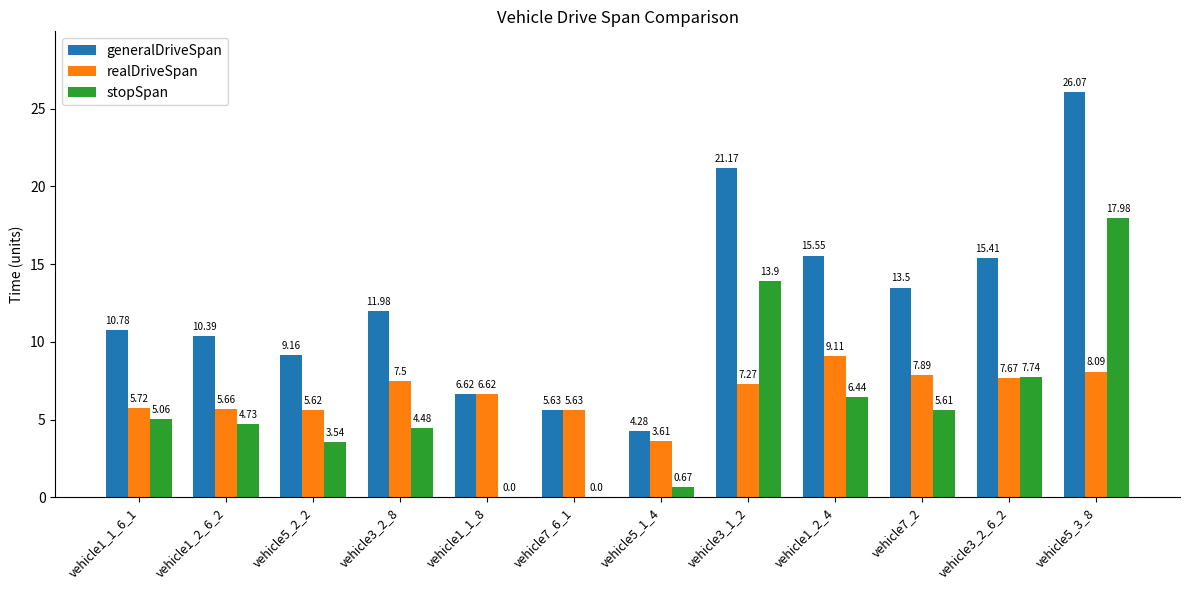

Is the value of stopSpan at vehicle1_1_8 greater than the value of generalDriveSpan at vehicle1_1_8?

No